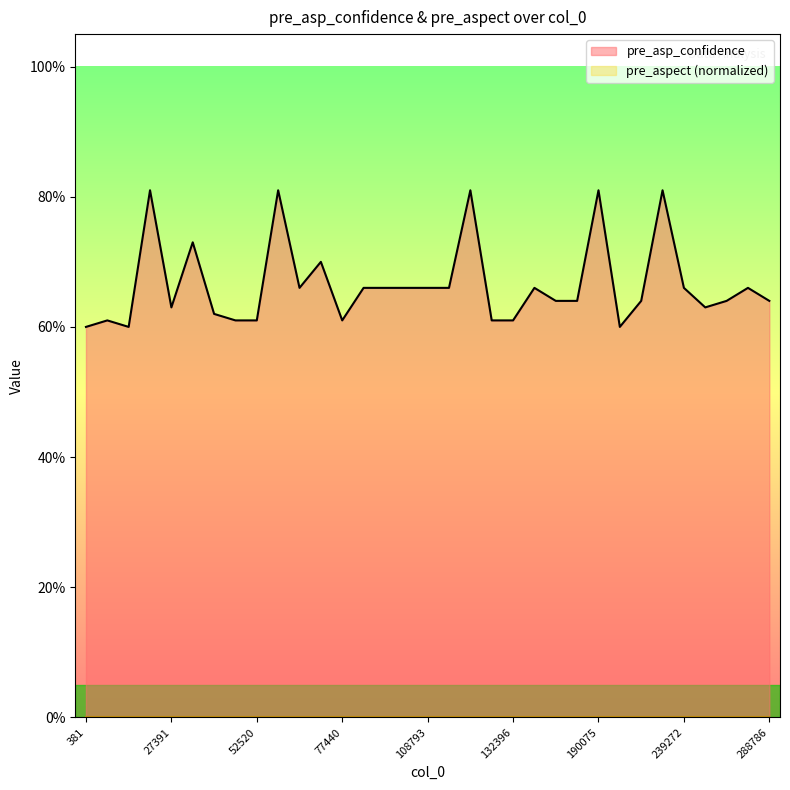

Does the chart have visible grid lines?

No